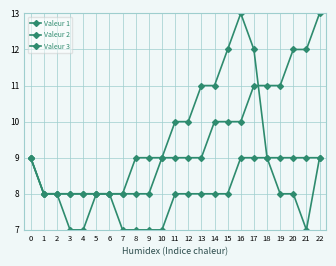

What is the value of the Valeur 1 point at the 22nd from the left?

7